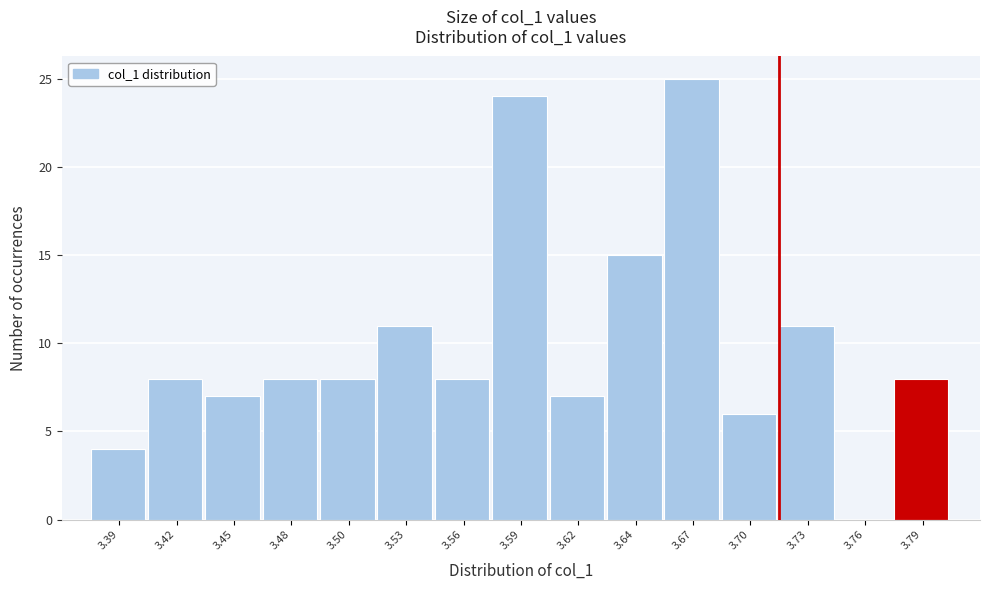

Reading left to right, list all the values displayed in this chart.

3.39=4	3.42=8	3.45=7	3.48=8	3.50=8	3.53=11	3.56=8	3.59=24	3.62=7	3.64=15	3.67=25	3.70=6	3.73=11	3.76=0	3.79=8